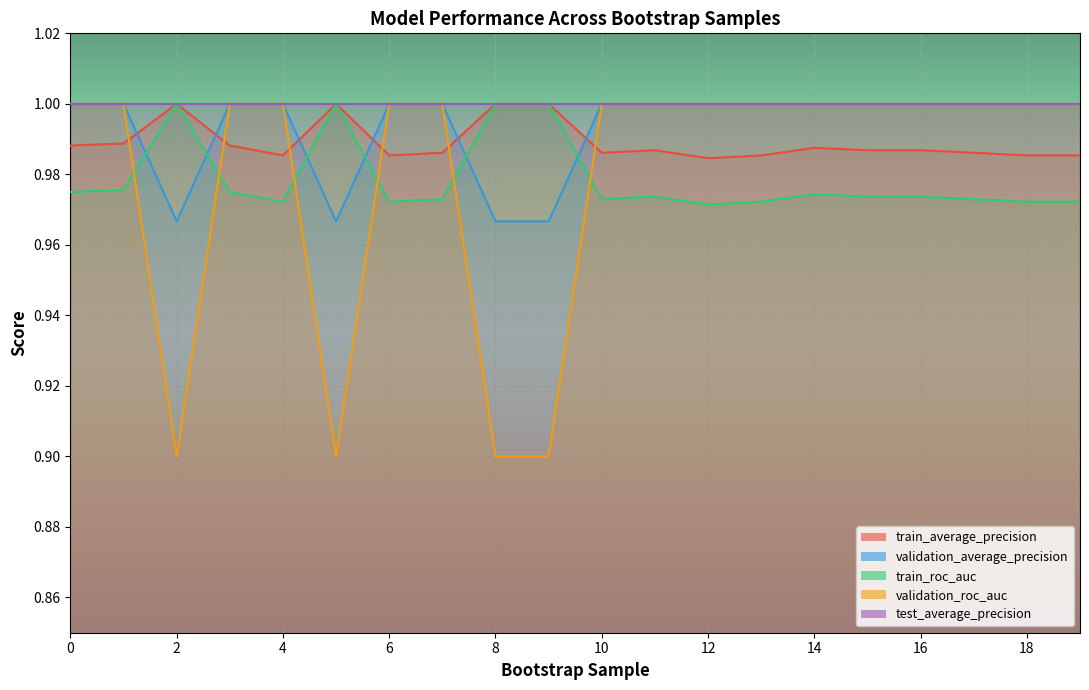

Count the number of categories in the chart.

20